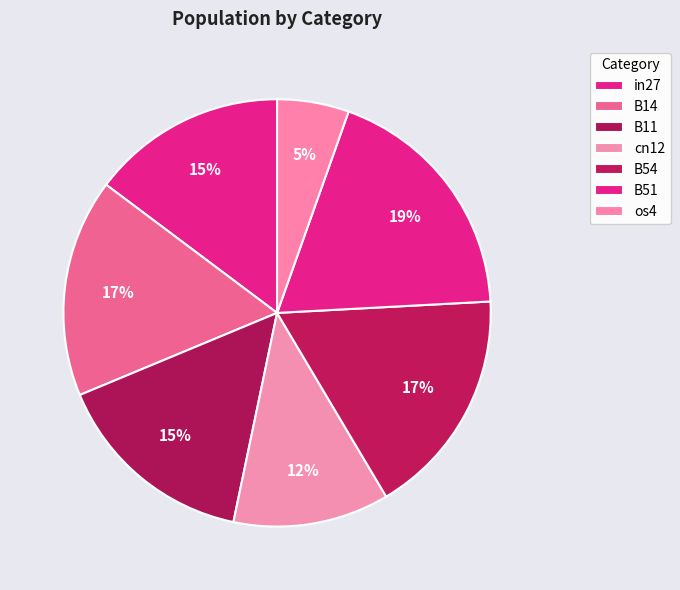

How many slices are in this pie chart?

7